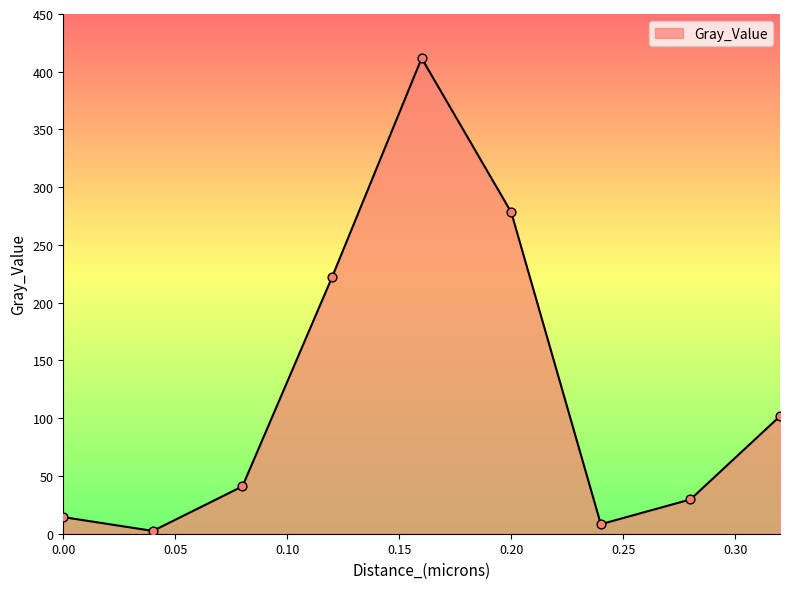

What is the difference between the maximum and minimum values?

409.3